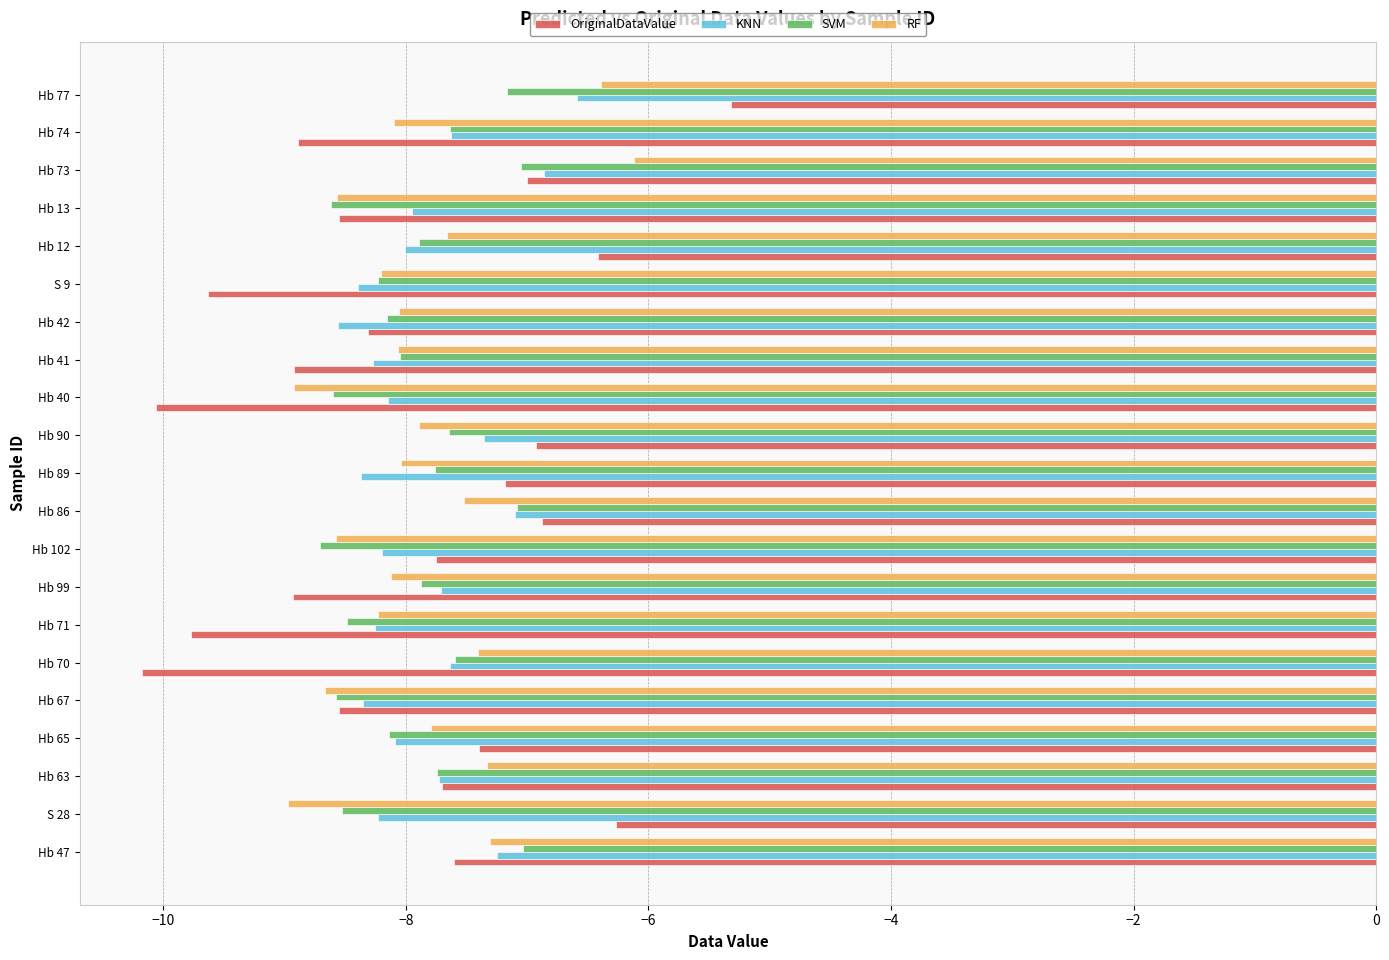

The value of OriginalDataValue at Hb 13 is -8.6. True or false?

True